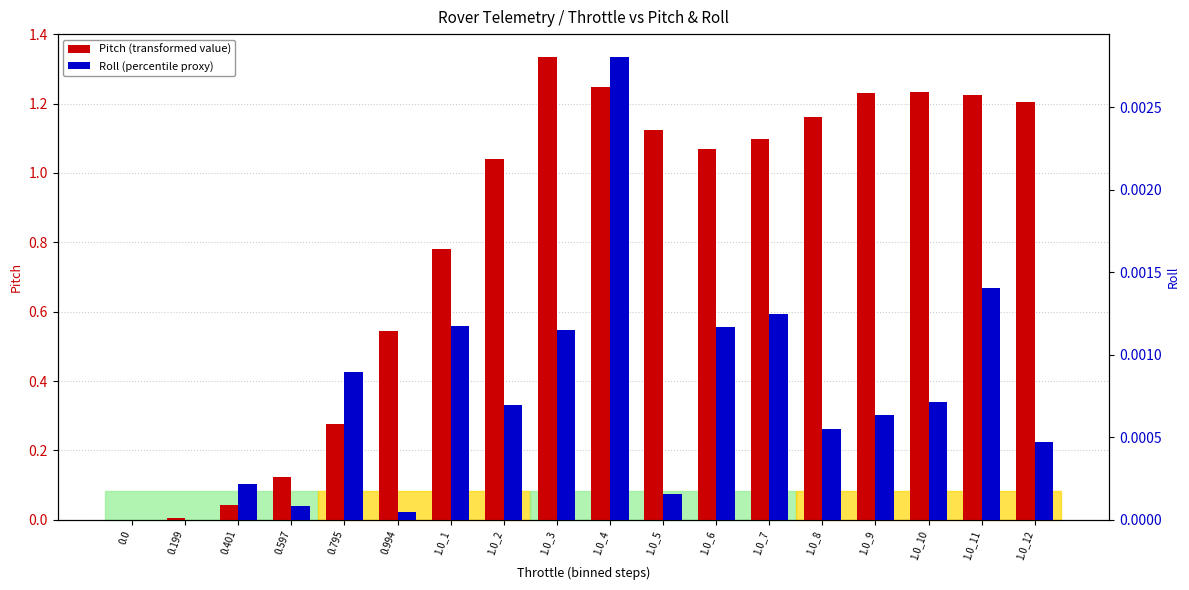

Which series has the widest spread of values?

Pitch